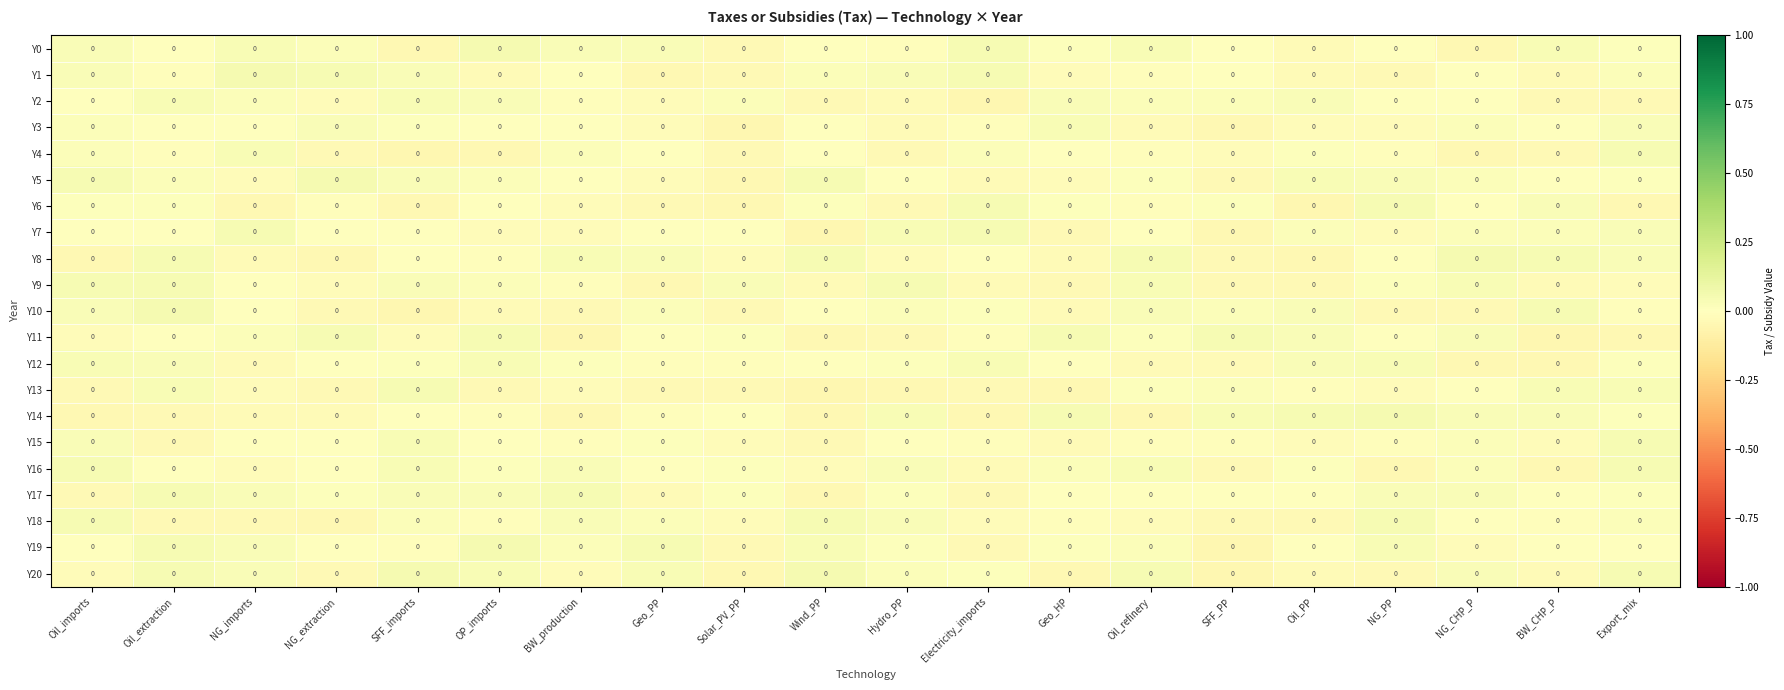

Where does the Y12 series first go above 0?

Oil_imports